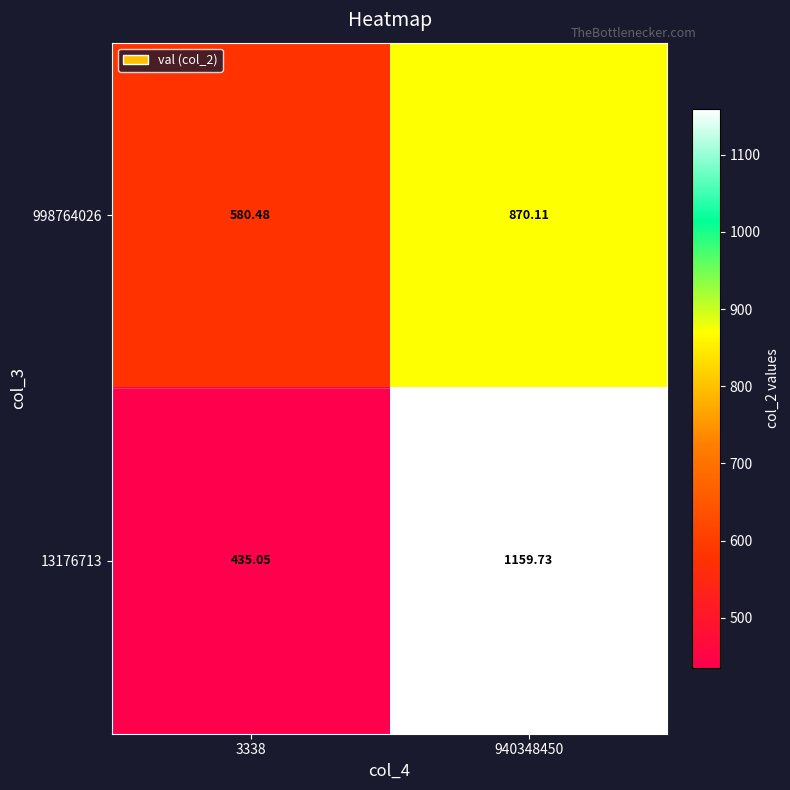

Is the value of 998764026 at 3338 greater than the value of 13176713 at 940348450?

No